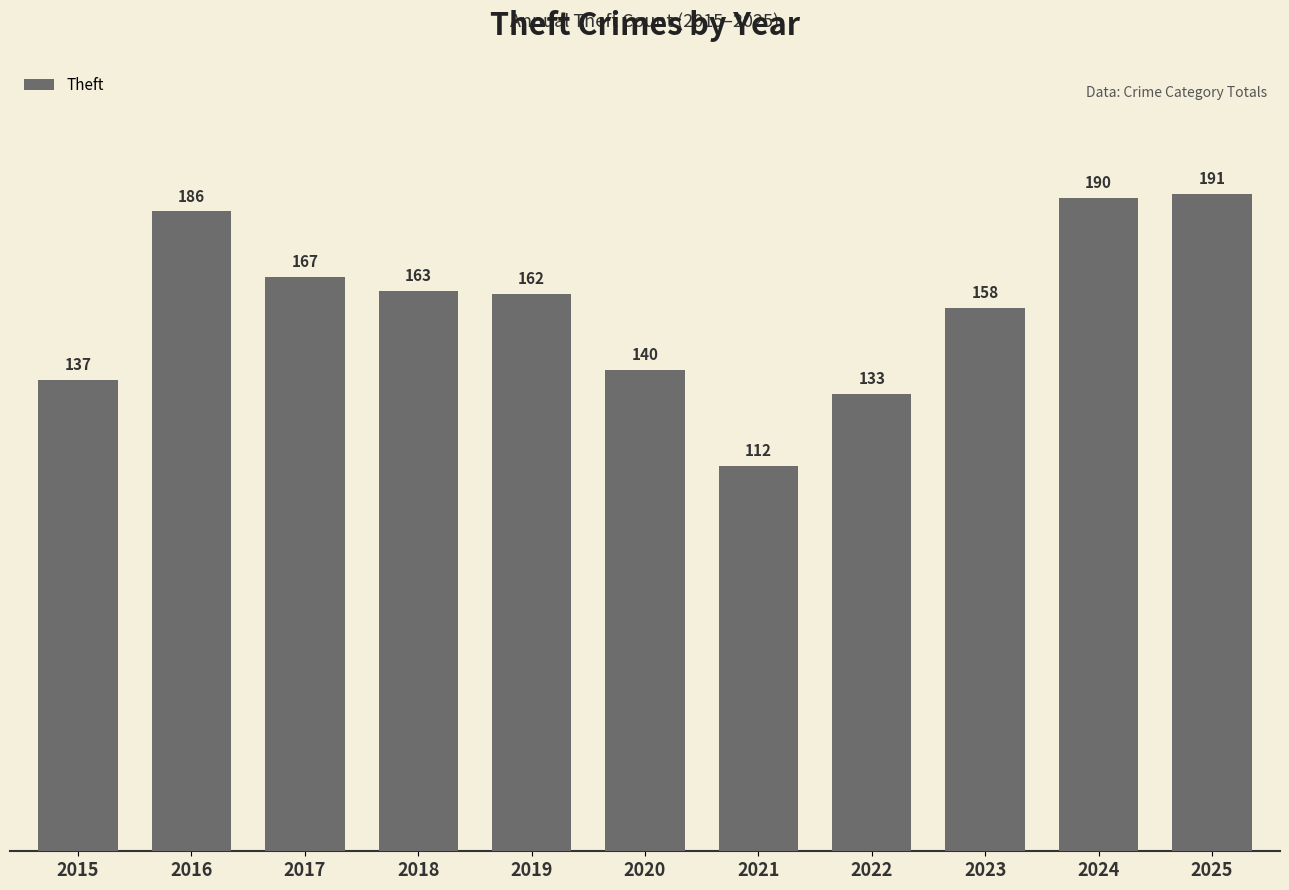

How many data points are less than 162?

5